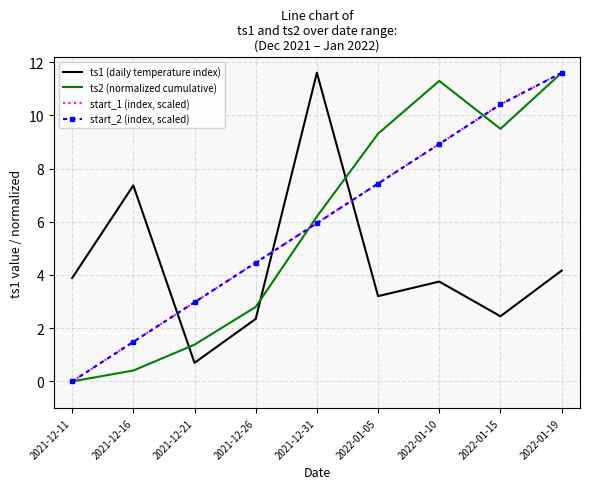

Which label corresponds to the largest value in the chart?

2021-12-31